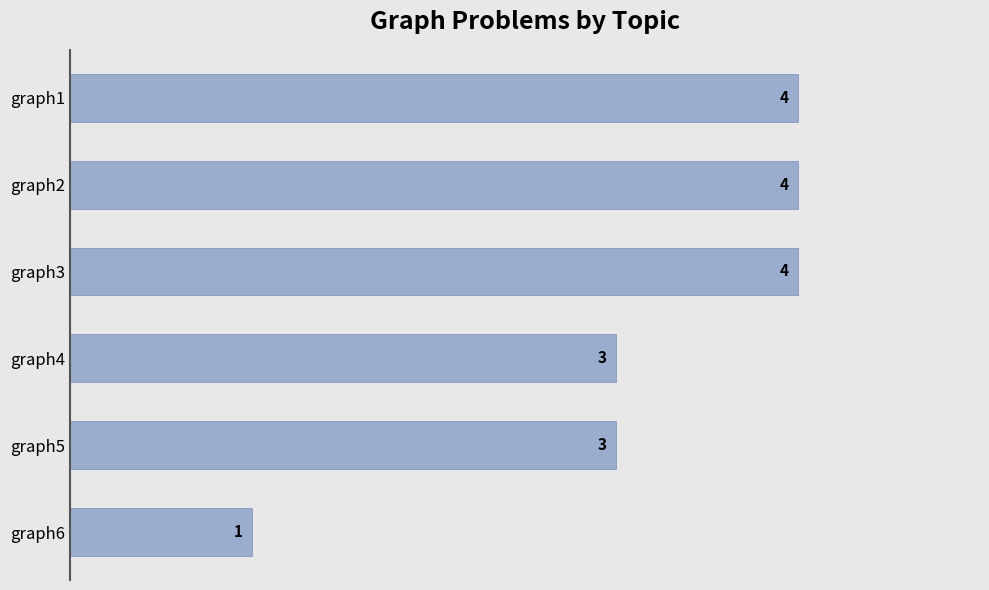

Reading bottom to top, what are all the values shown in this chart?

1	3	3	4	4	4